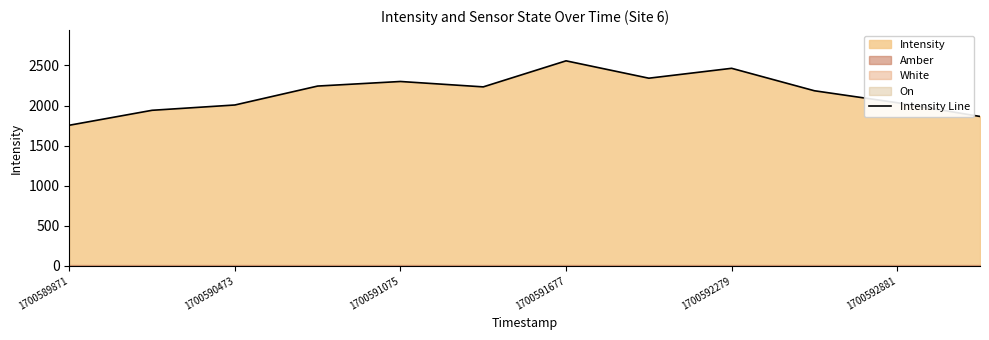

The value of Intensity Line at 1700592279 is 2464.4. True or false?

True